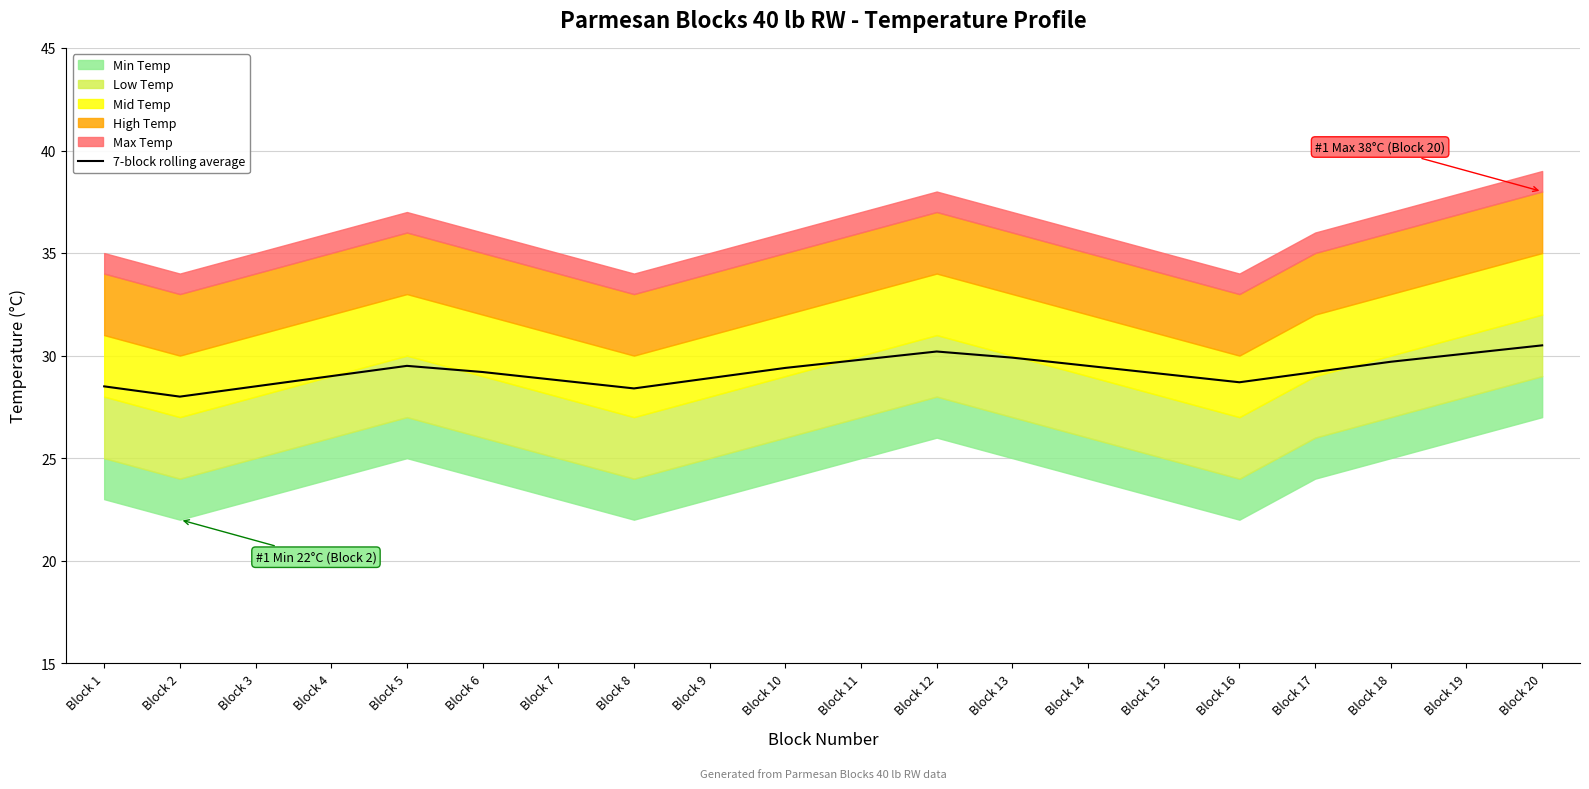

How many bars are there in total?

20